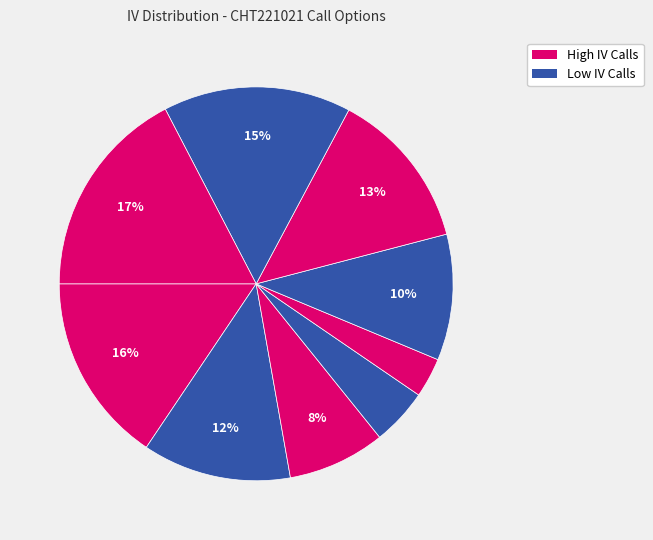

Count the number of slices in the pie.

9